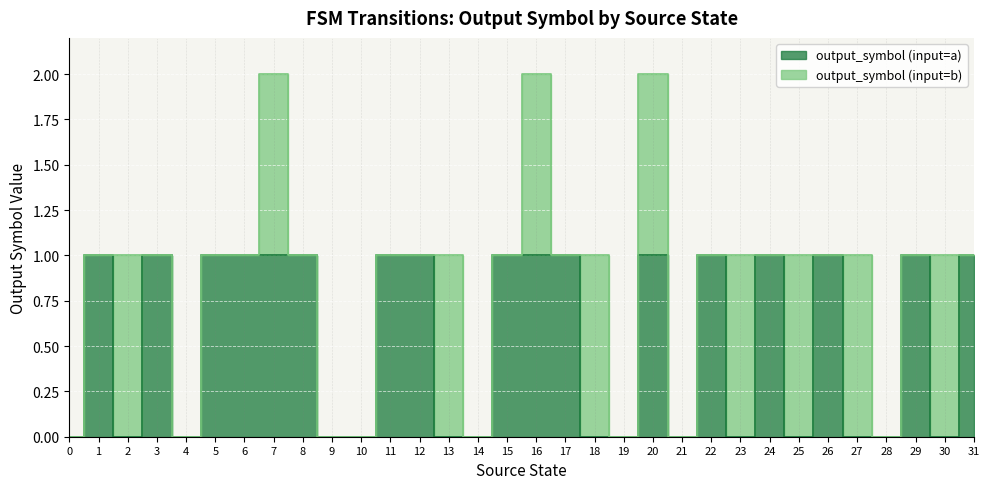

The chart shows a value of 1 at 15. True or false?

True